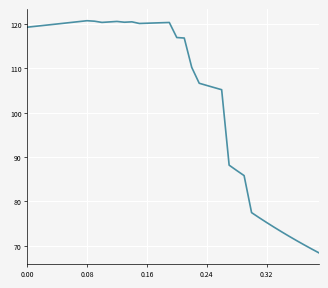

What is the minimum value shown in the chart?

68.4